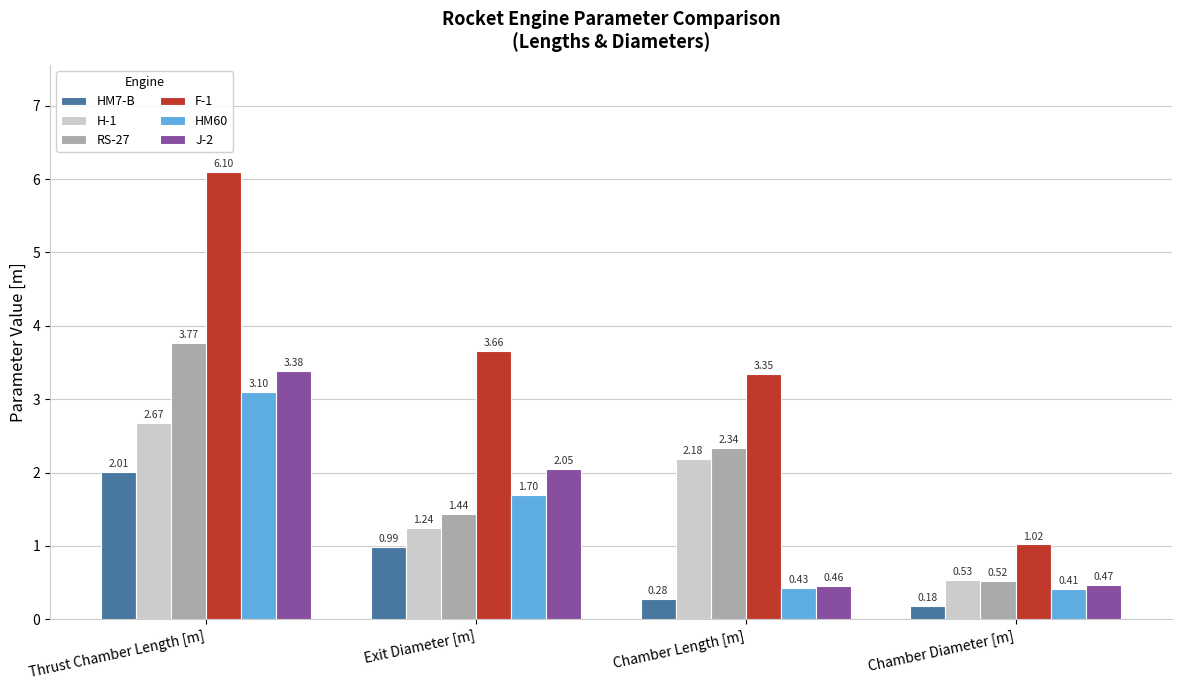

What position from the left is Chamber Length [m]?

3